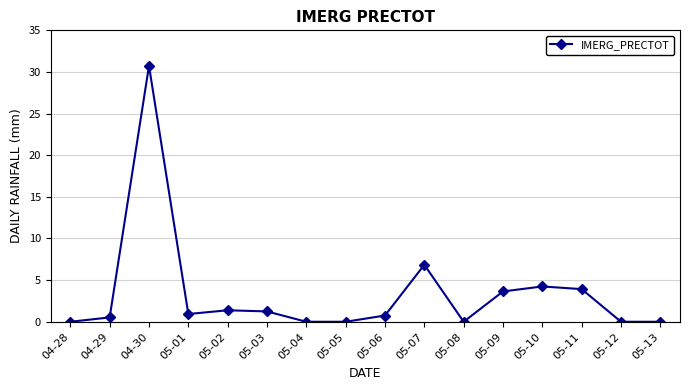

At which label is the value closest to 15?

05-07